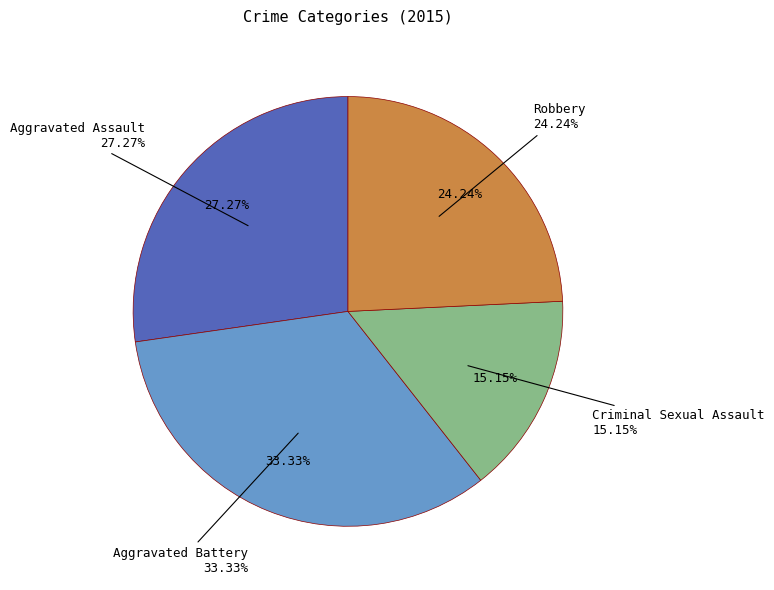

To the nearest percent, what is the difference between the Aggravated Battery and Robbery slice percentages?

9%